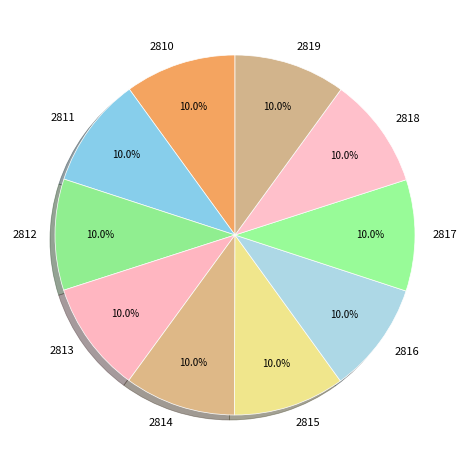

How many slices are in this pie chart?

10